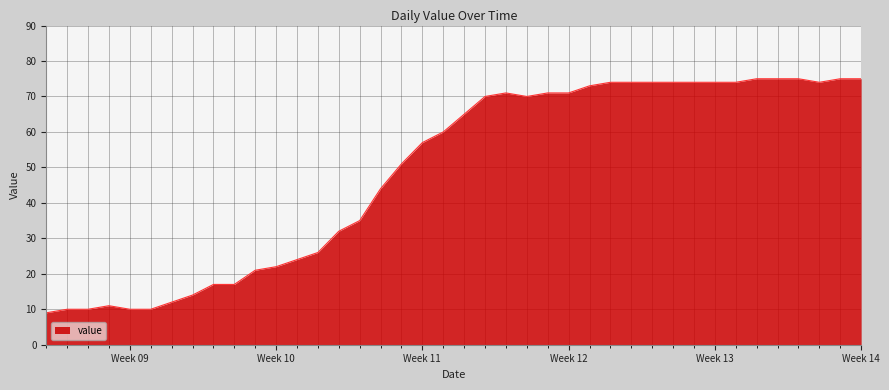

What is the maximum value shown in the chart?

75